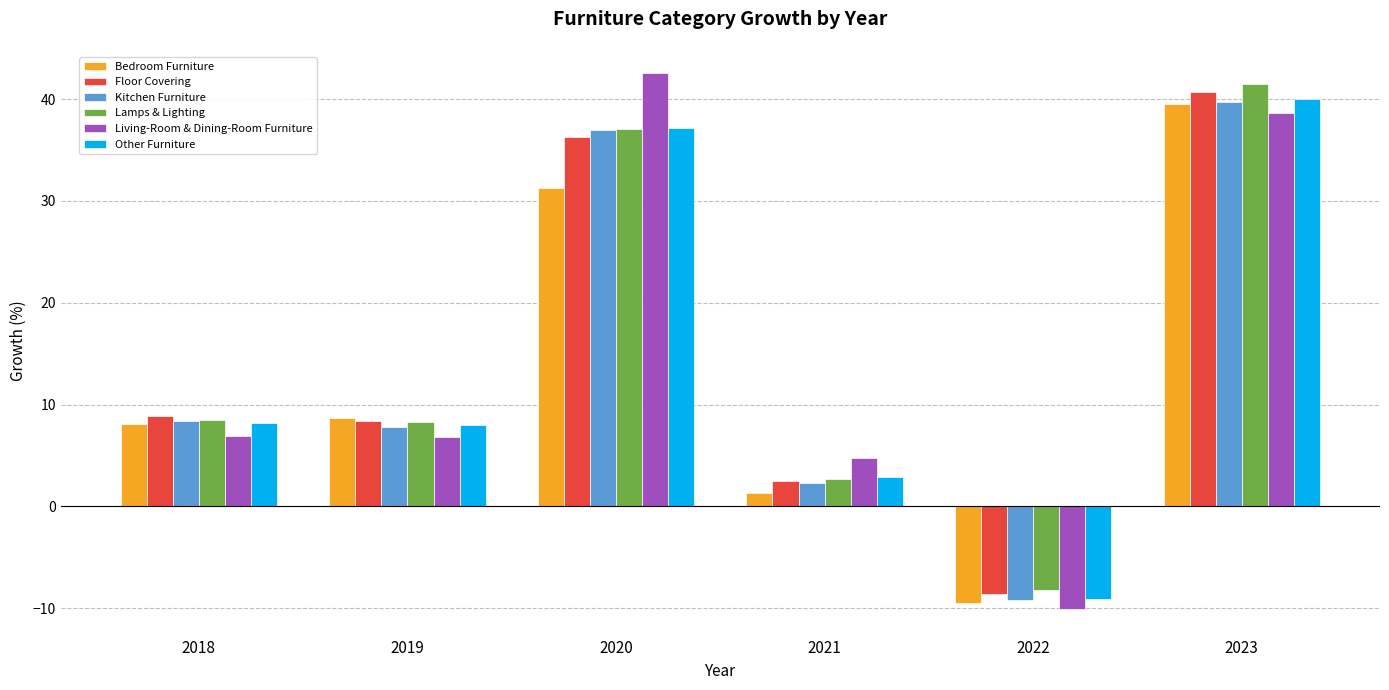

What is the value of the Bedroom Furniture bar at the 5th from the left?

-9.5